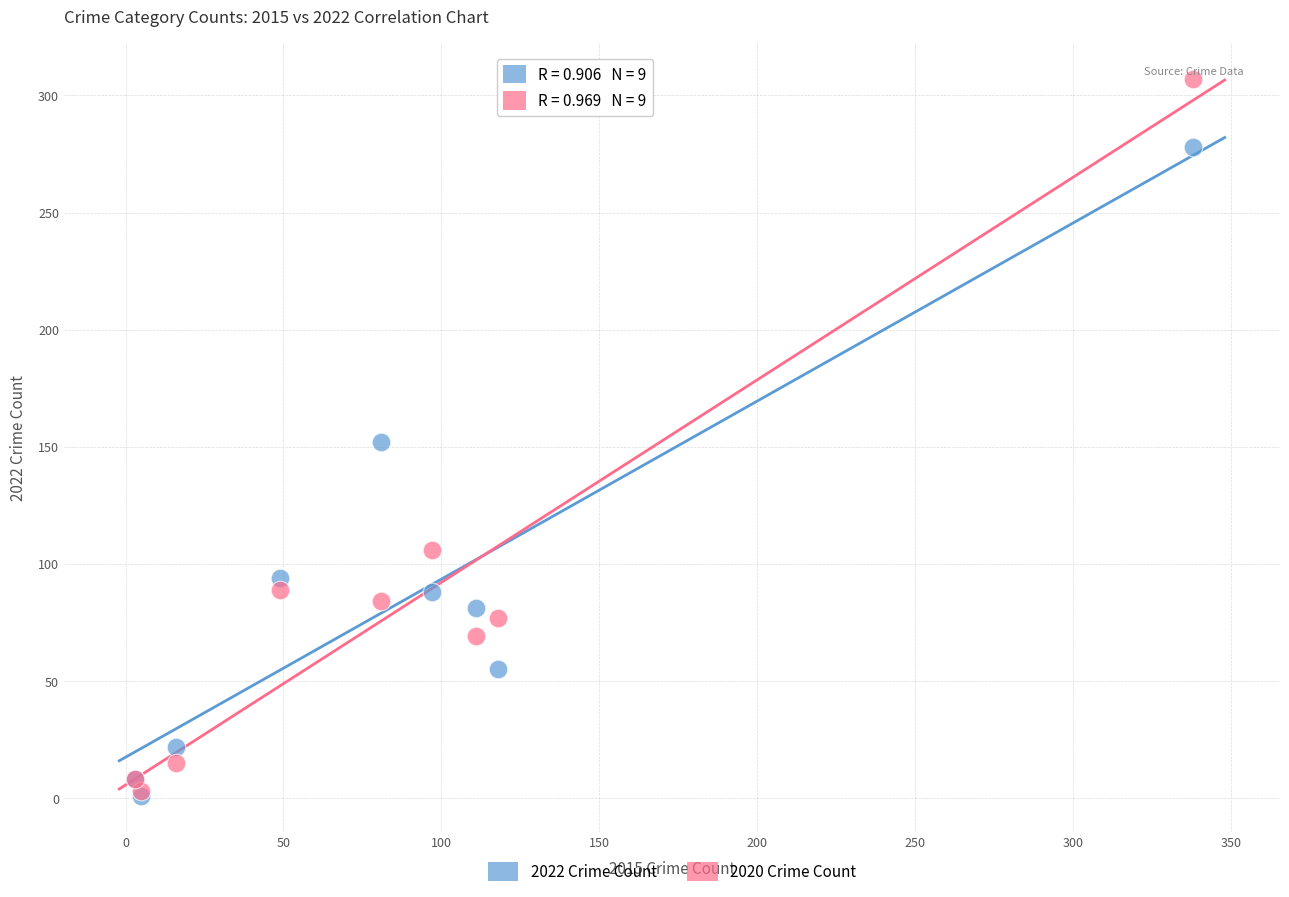

In the 2022 Crime Count series, what Y value is closest to 139?

152